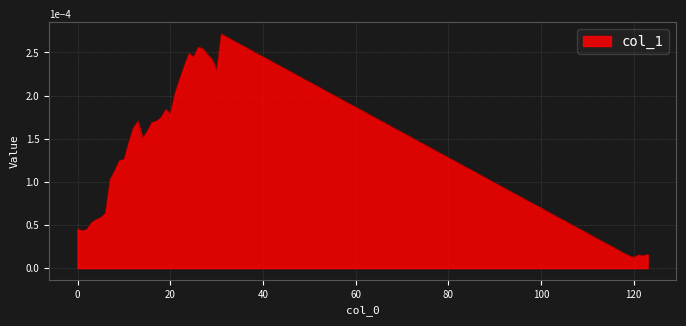

How many lines are shown in the chart?

1